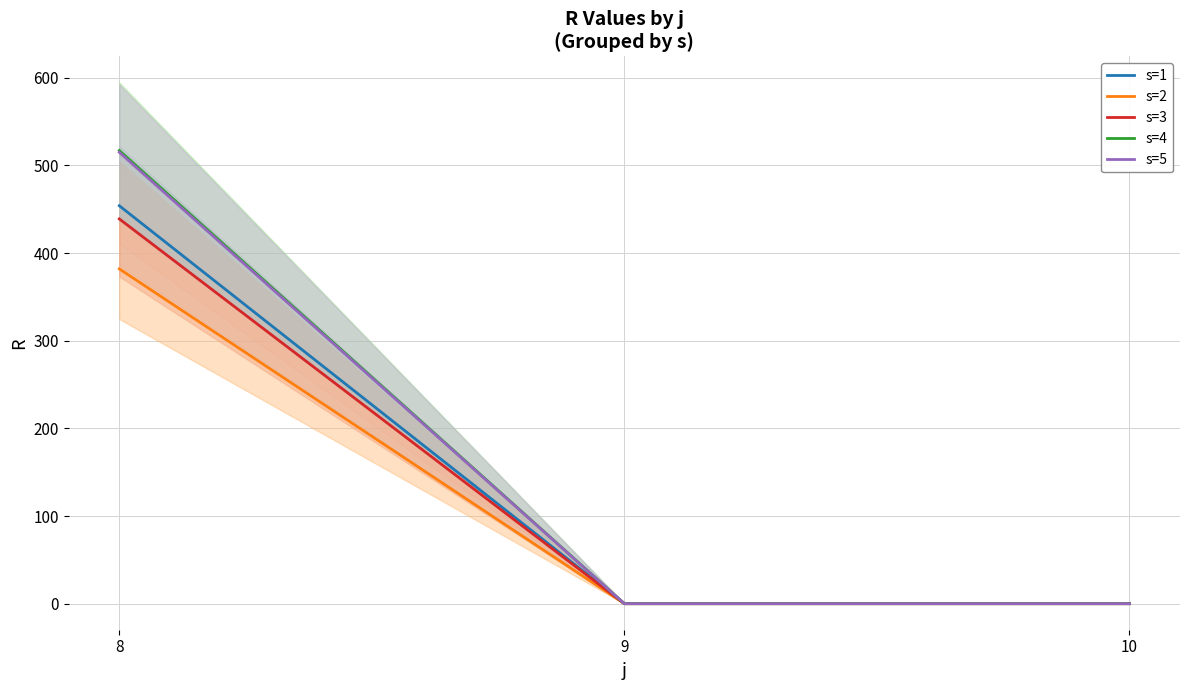

Reading right to left, extract all data points from this chart.

s=1: 10=0	9=0	8=454
s=2: 10=0	9=0	8=382
s=3: 10=0	9=0	8=439
s=4: 10=0	9=0	8=517
s=5: 10=0	9=0	8=515